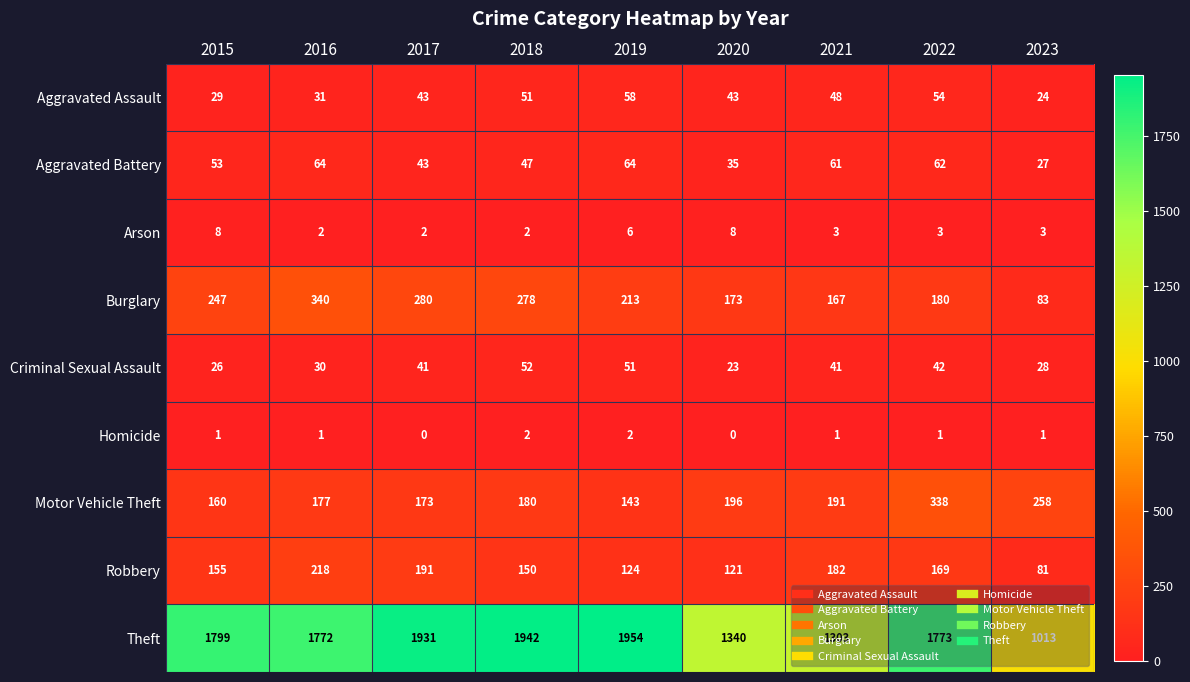

At how many categories does at least one series exceed 1657?

6